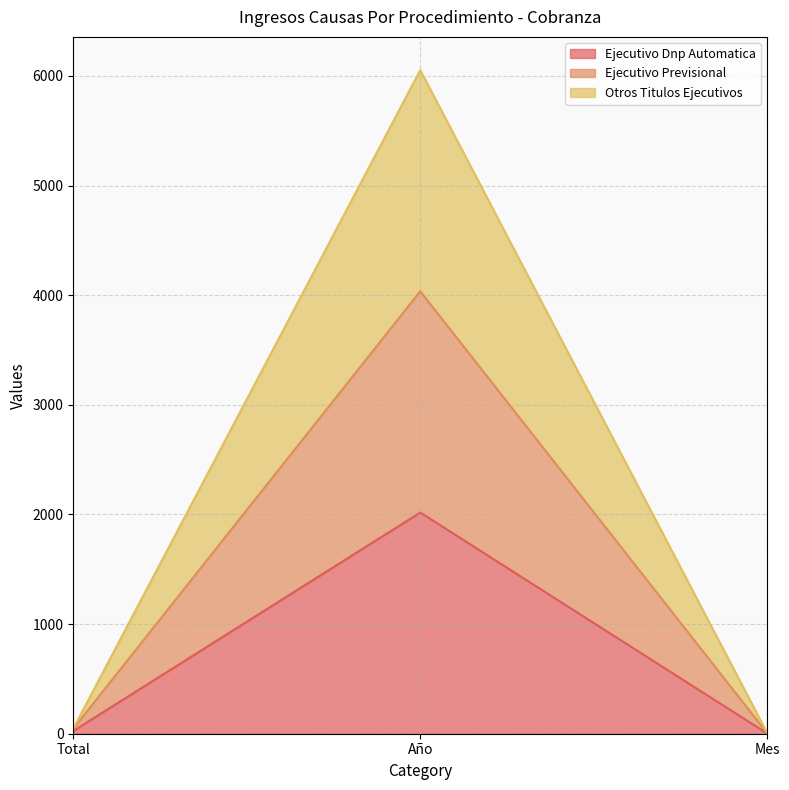

What is the difference between the highest and lowest values at Mes?

4